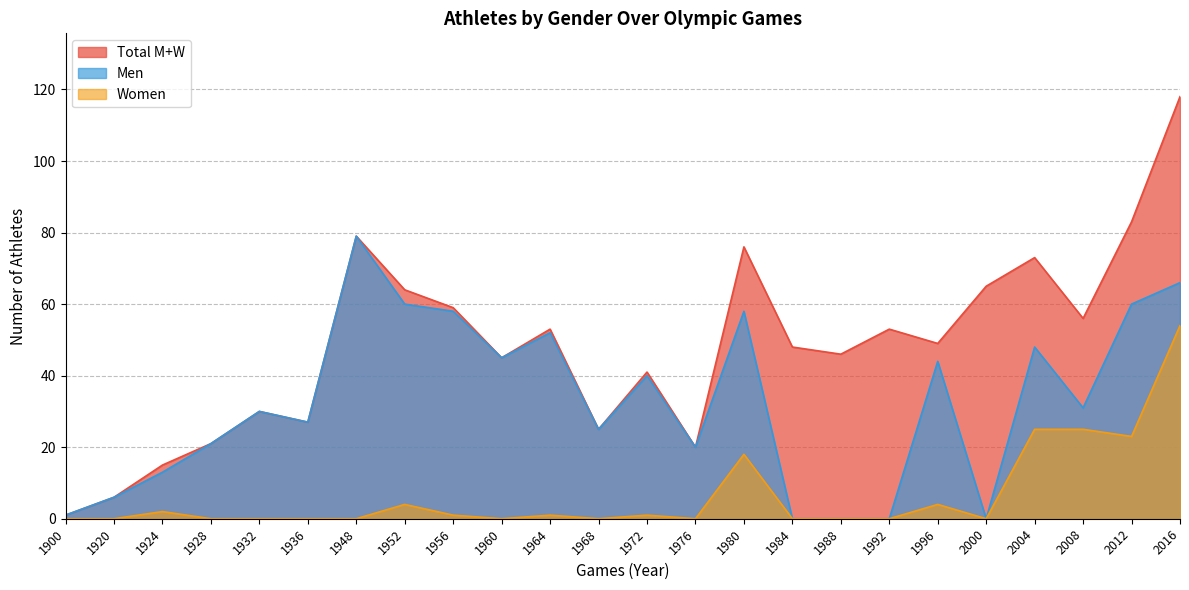

Reading right to left, what are all the values shown in this chart?

Total M+W: 118	83	56	73	65	49	53	46	48	76	20	41	25	53	45	59	64	79	27	30	21	15	6	1
Men: 66	60	31	48	0	44	0	0	0	58	20	40	25	52	45	58	60	79	27	30	21	13	6	1
Women: 54	23	25	25	0	4	0	0	0	18	0	1	0	1	0	1	4	0	0	0	0	2	0	0